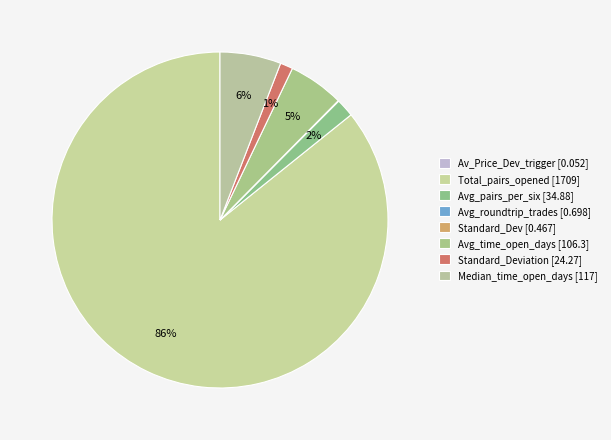

Count the number of slices in the pie.

8